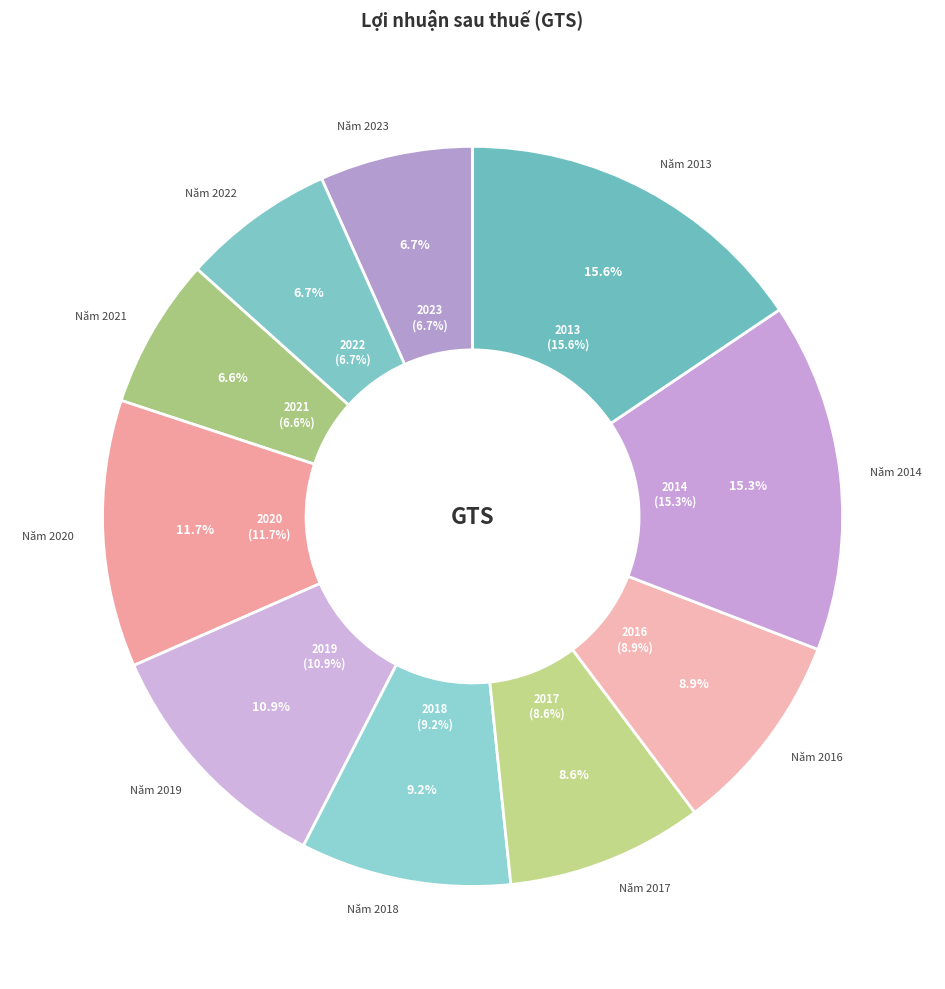

What percentage is the 2019 slice, to the nearest percent?

11%